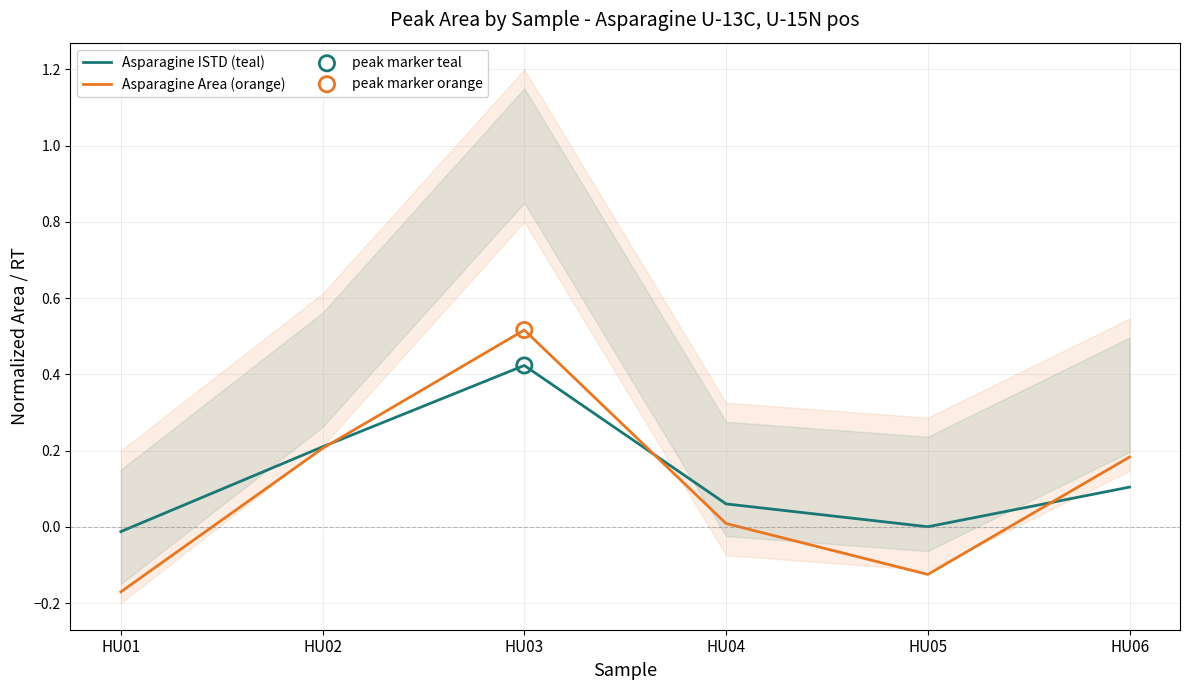

Which series has the widest spread of Y values?

Asparagine Area (orange)